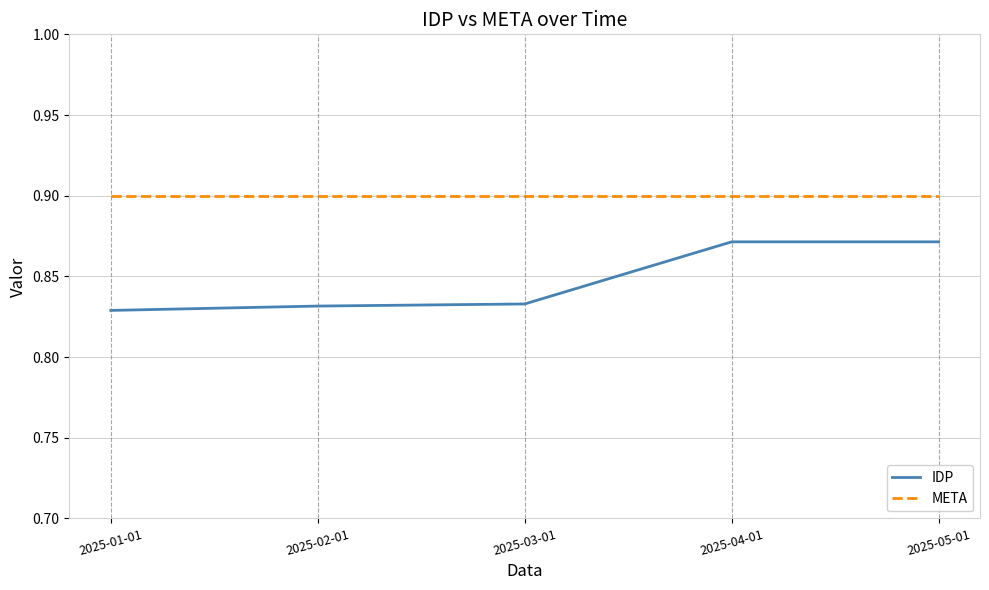

What position from the left is 2025-02-01?

2